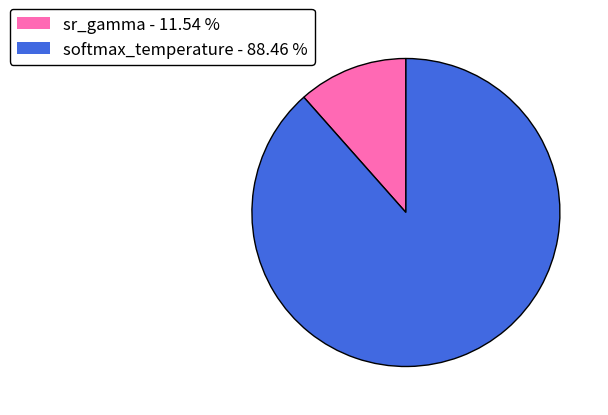

Is there a majority slice in this chart?

Yes